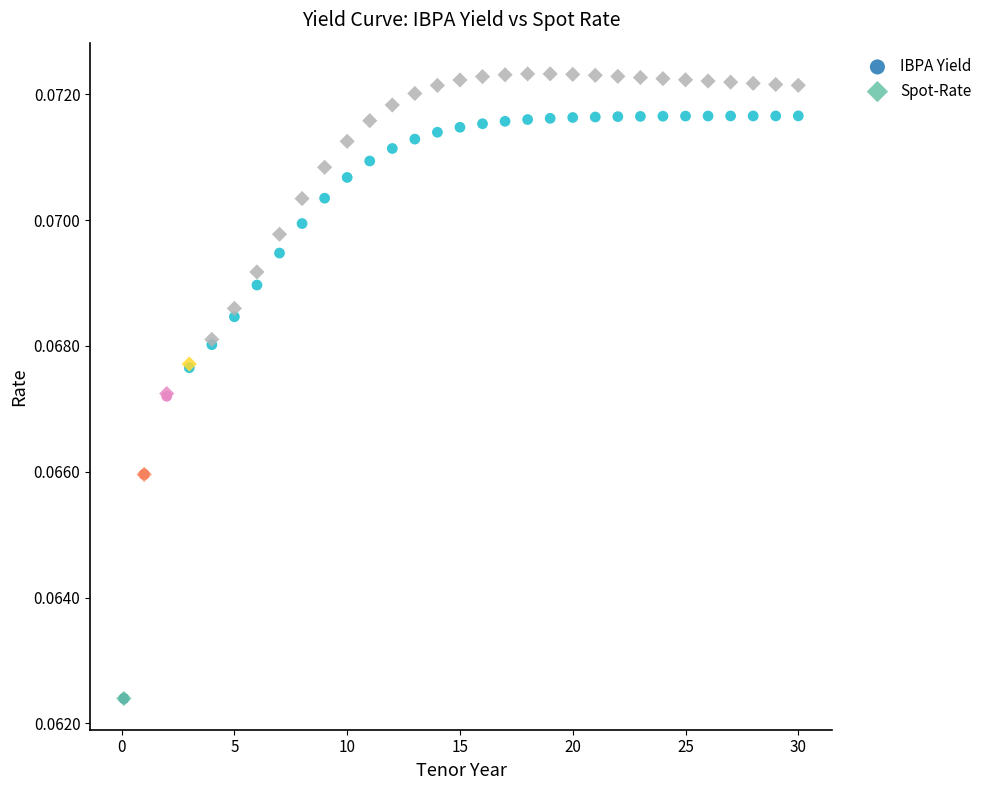

Which series reaches the maximum Y coordinate?

Spot-Rate